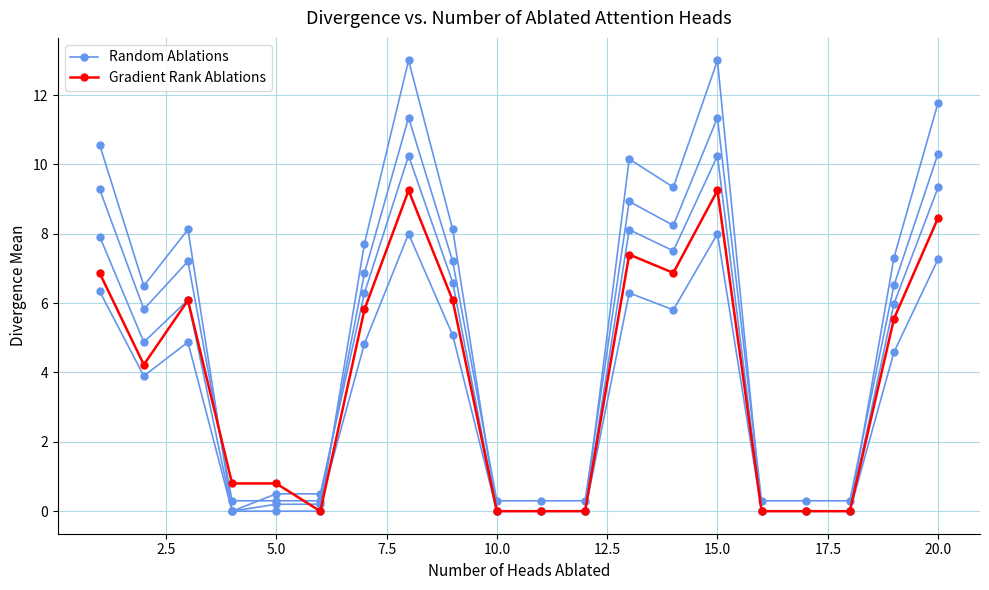

How many intersections are there between Gradient Rank Ablations and Random Ablations?

1